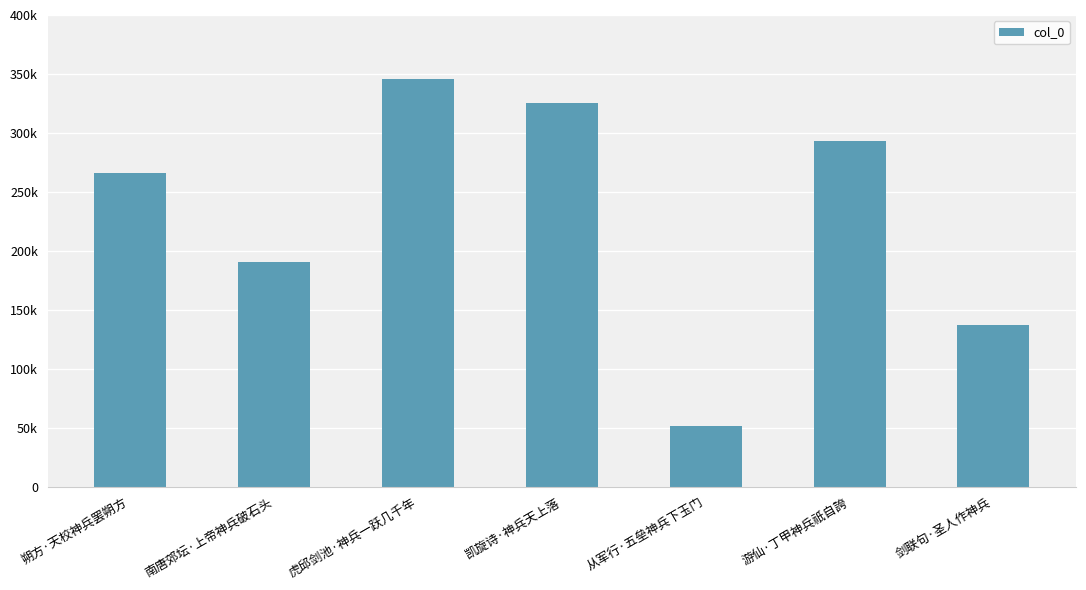

Does the chart contain stacked bars?

No